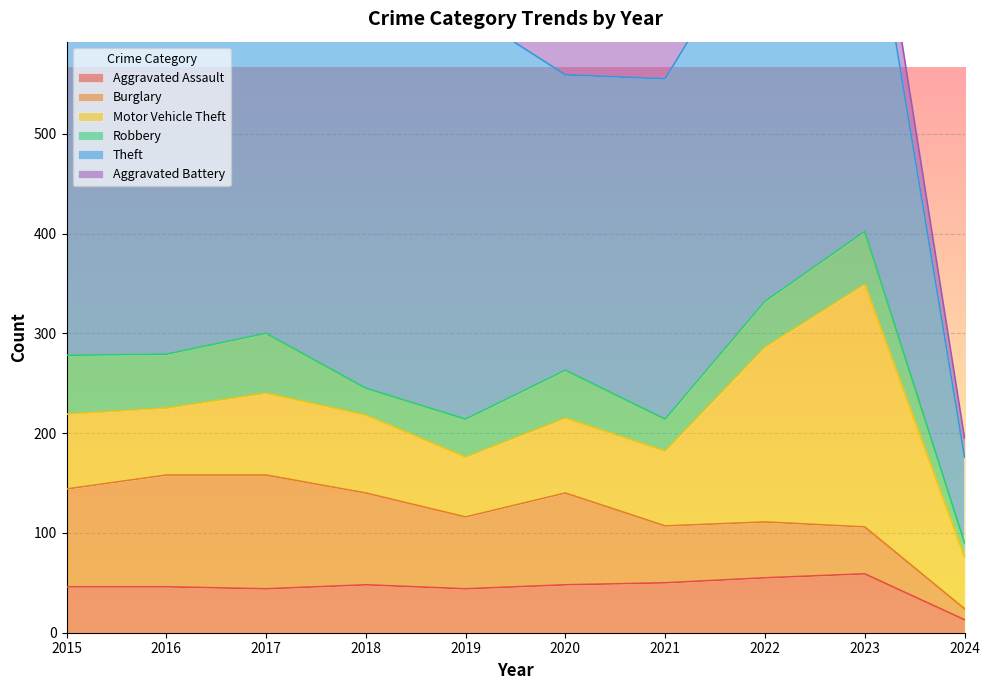

True or false: Aggravated Battery and Burglary intersect in this chart.

False